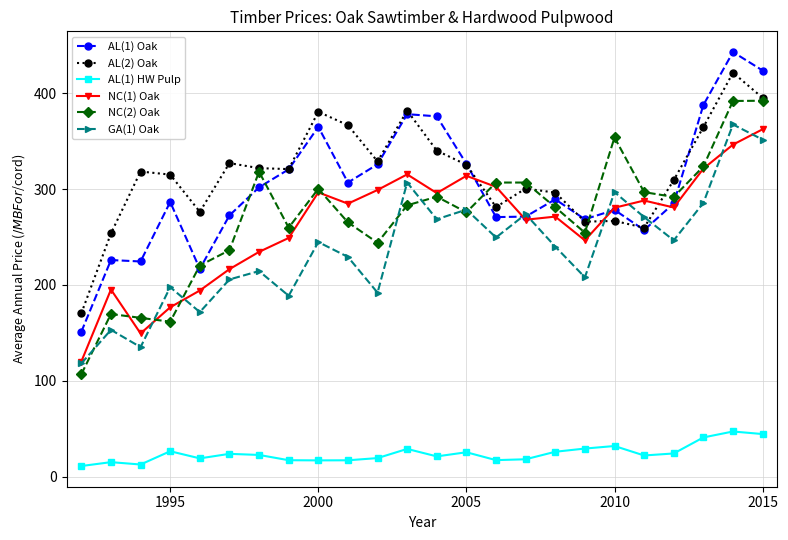

True or false: GA(1) Oak and AL(1) HW Pulp intersect in this chart.

False